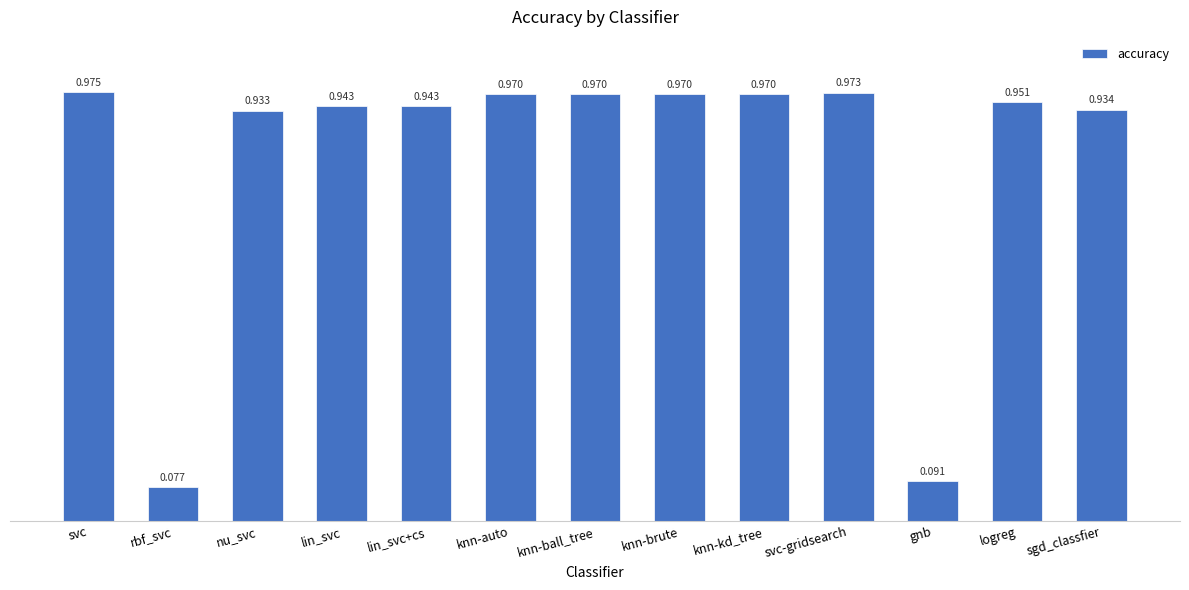

Which has a higher value, rbf_svc or sgd_classfier?

sgd_classfier